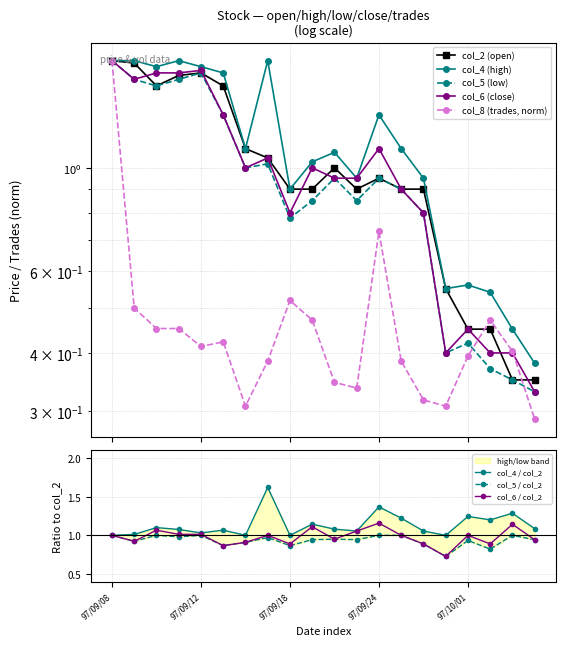

What is the difference between the maximum and minimum values in the col_8 (trades) series?

1.4